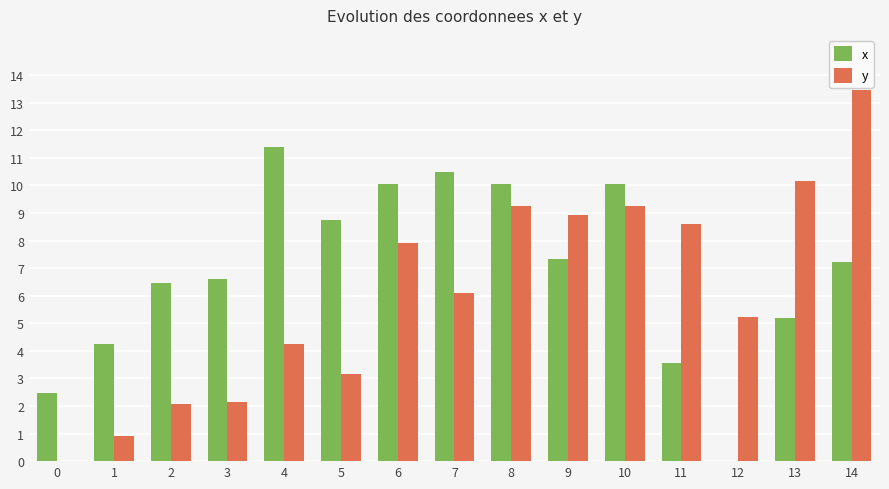

At which label does y reach its peak?

14